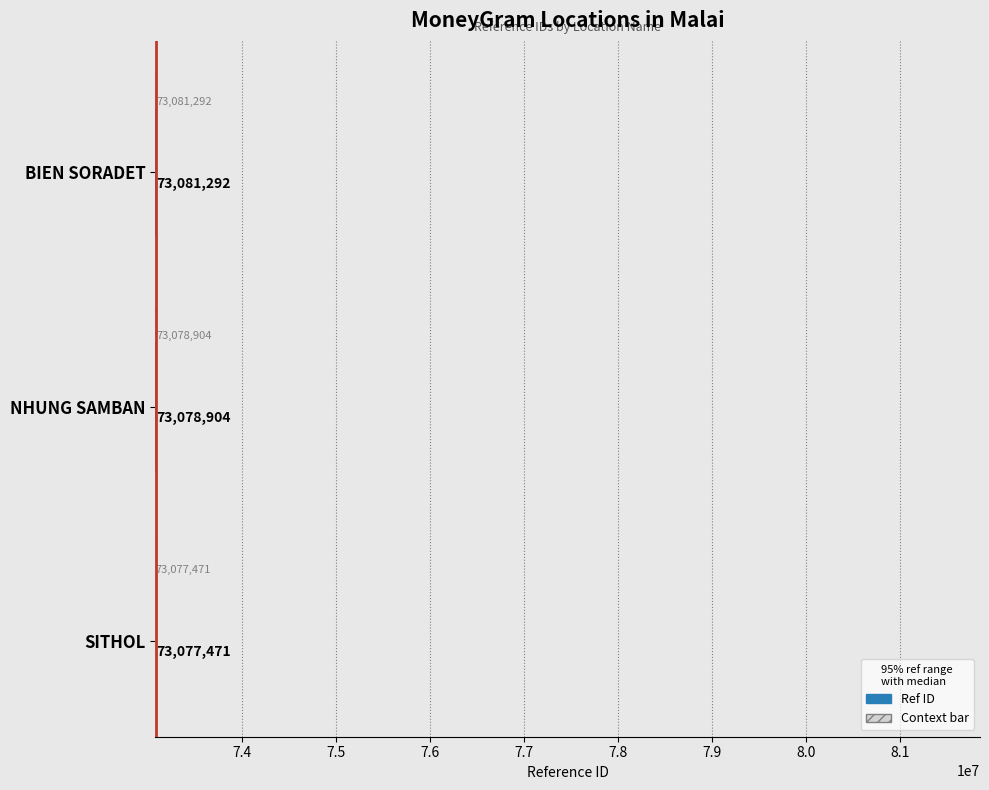

Are the bars horizontal?

Yes